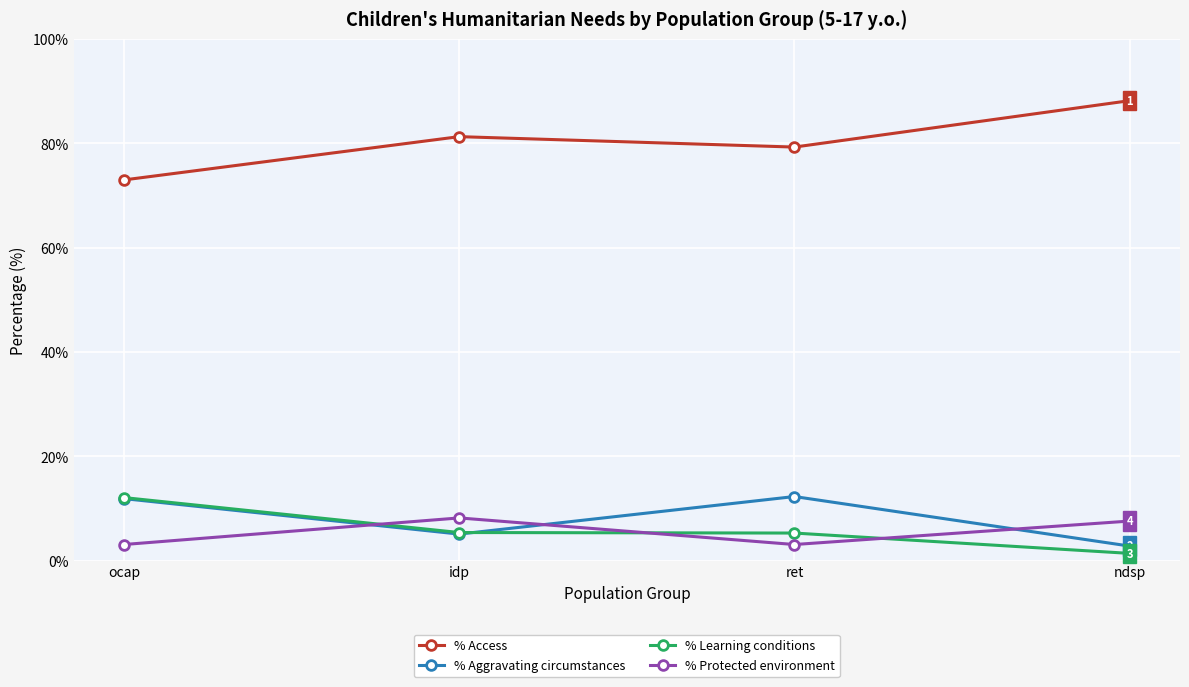

What is the label of the 4th point from the right?

ocap